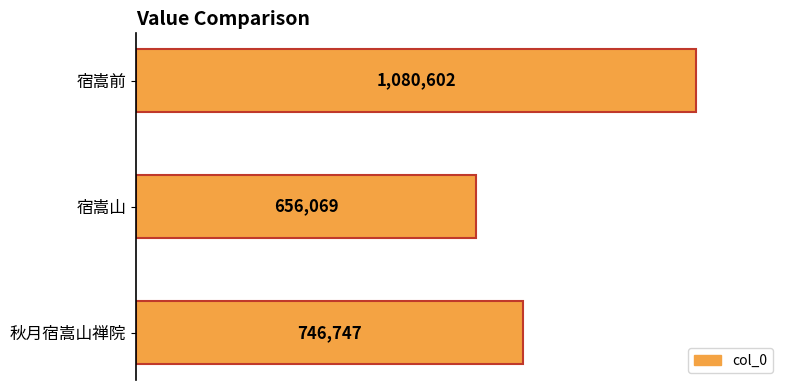

Rank the categories by value from lowest to highest.

宿嵩山, 秋月宿嵩山禅院, 宿嵩前